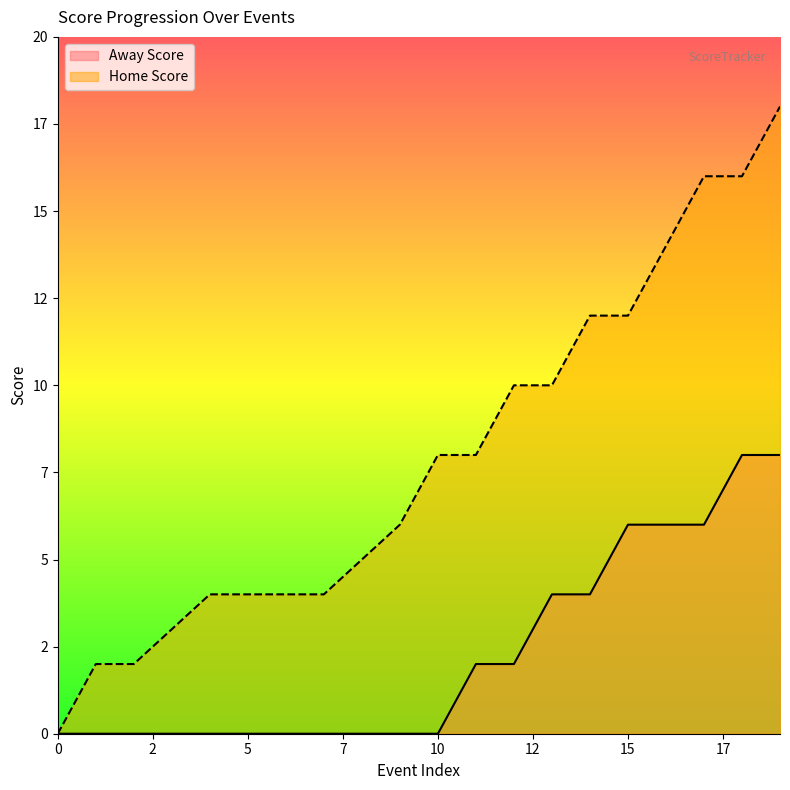

Where does the Home Score series first go above 8?

12